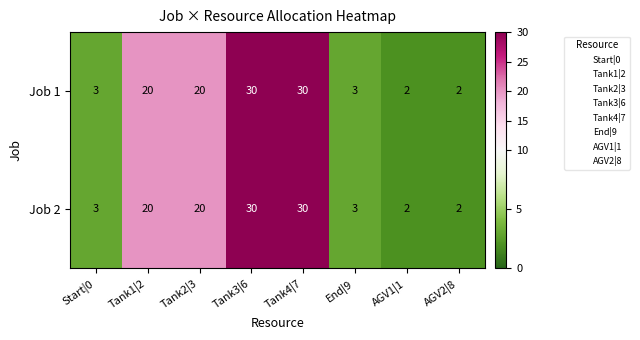

Read the Job 1 value at End|9.

3